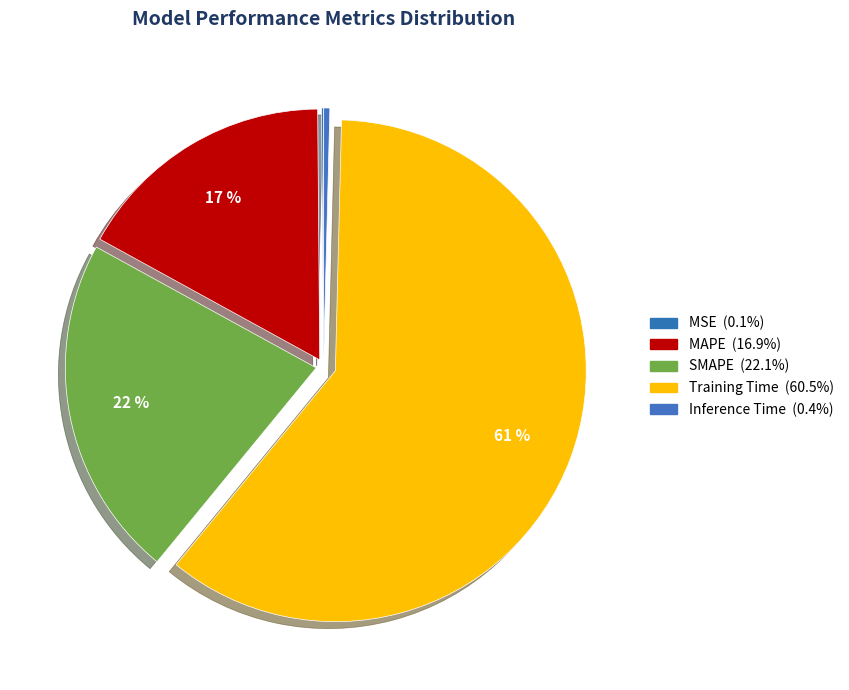

How many slices are in this pie chart?

5